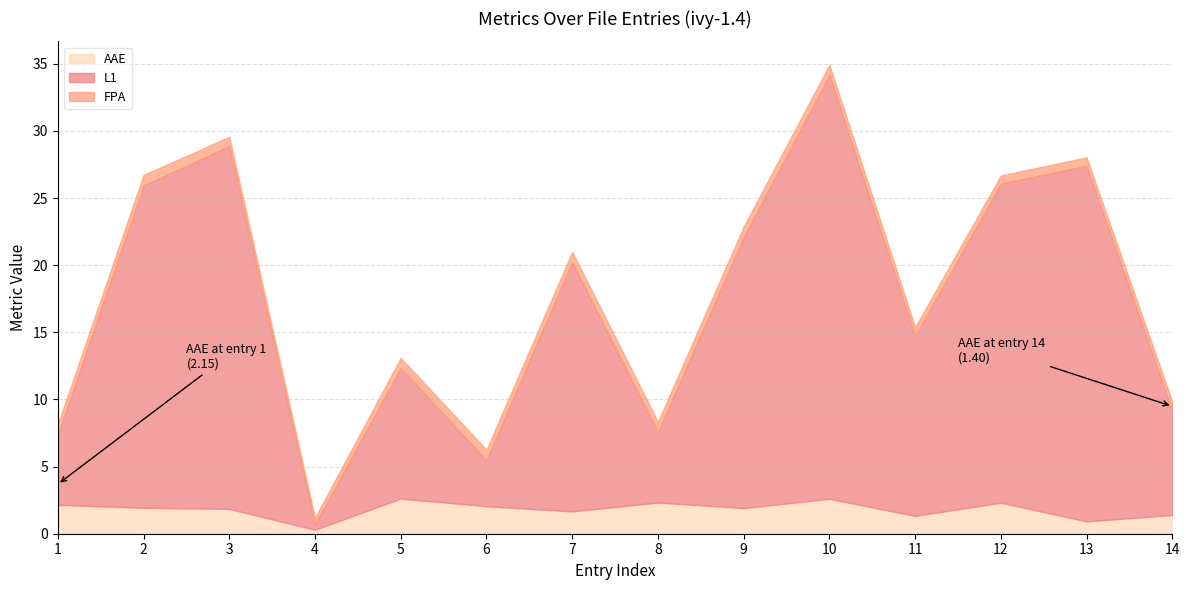

What is the difference between the highest and lowest values at 4?

0.2